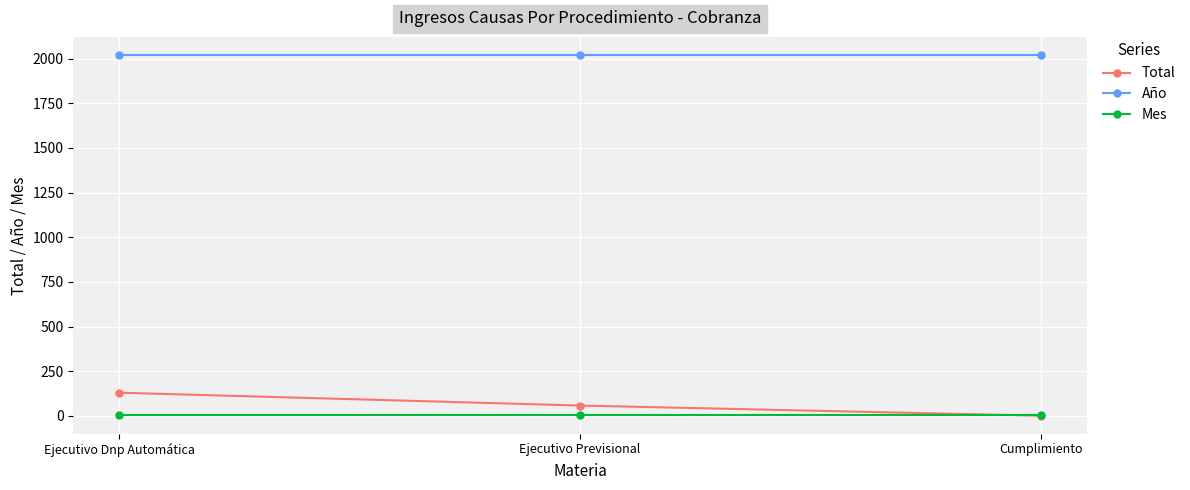

True or false: Mes has a value of 3 at Cumplimiento.

True